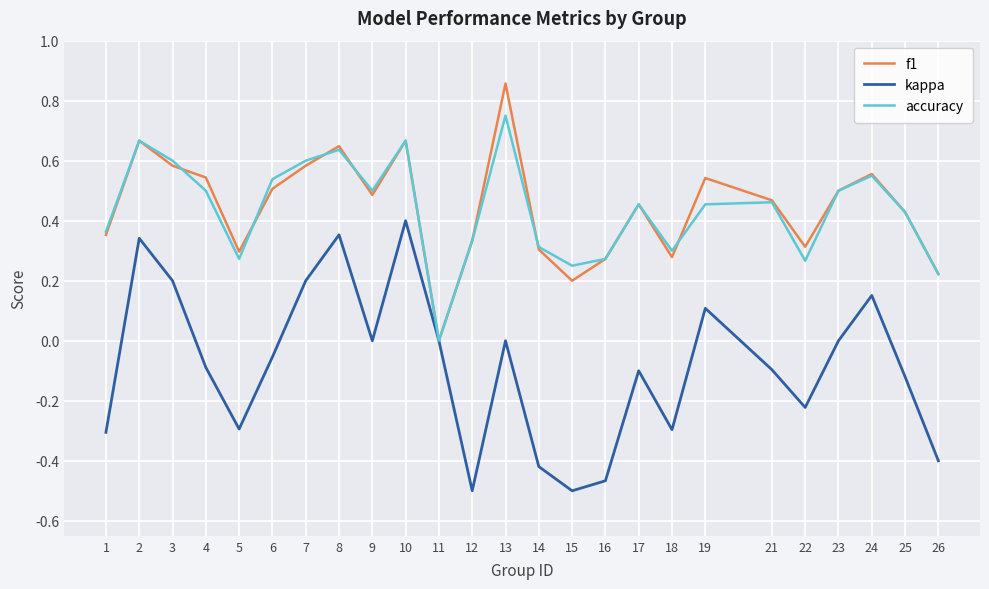

Rank the series by their maximum value, from lowest to highest.

kappa, accuracy, f1